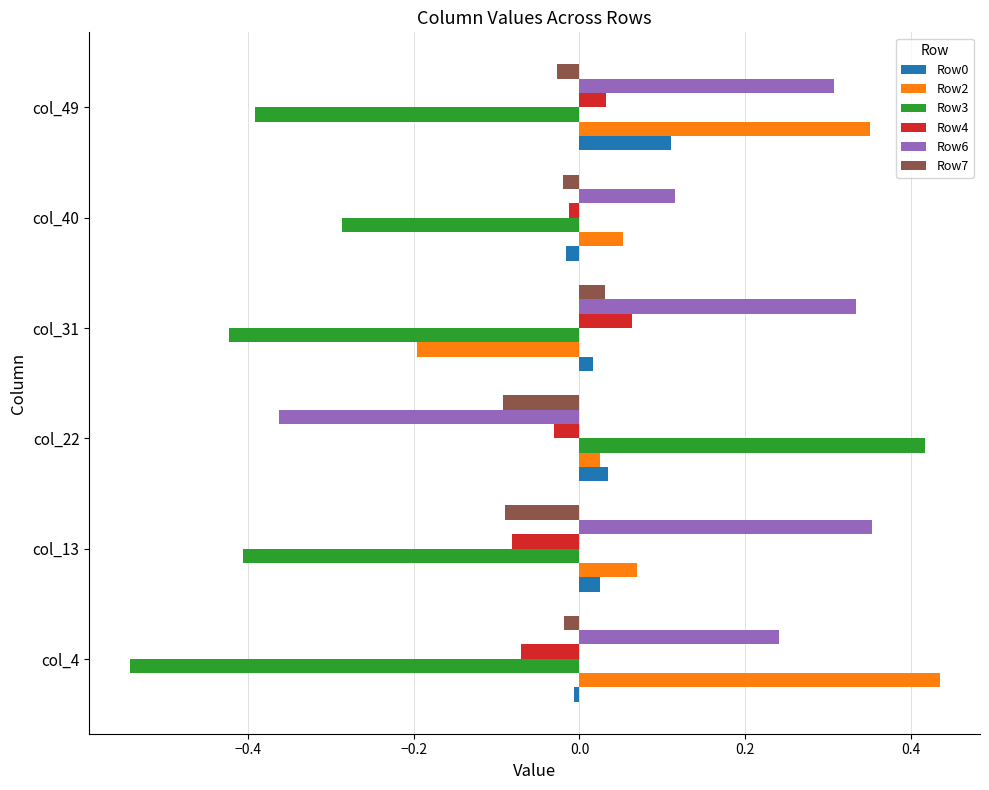

The Row3 series shows -0.1 at col_13. True or false?

False